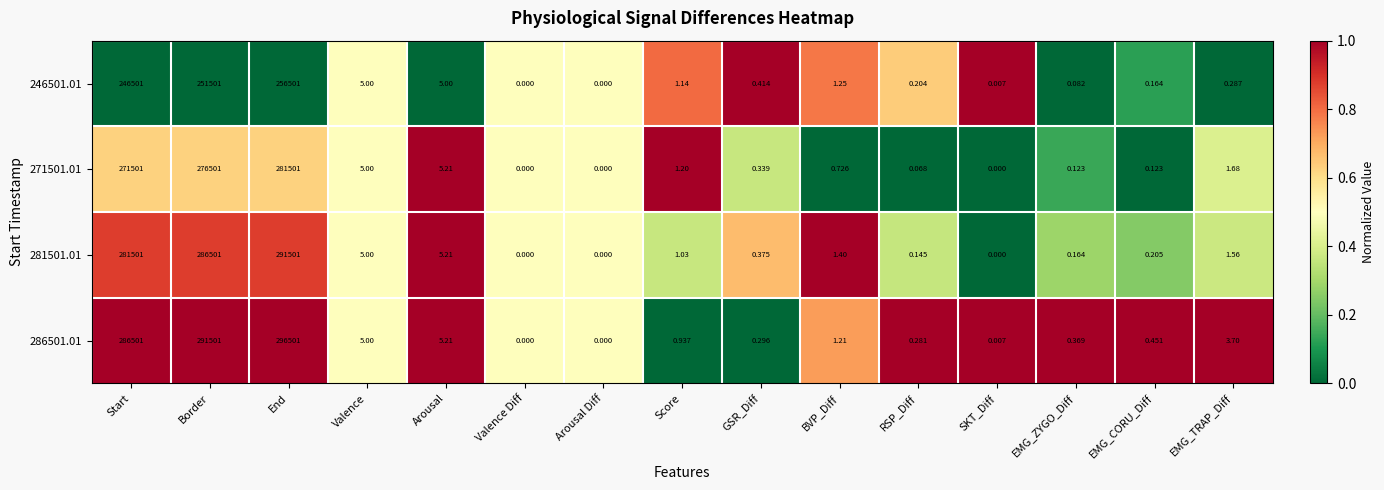

Which category has the highest value in the 281501.01 series?

End